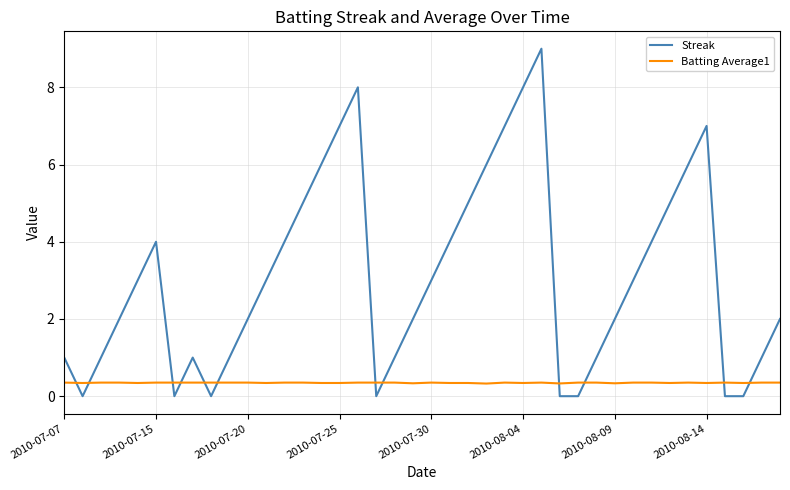

Which series has the largest range (max minus min)?

Streak